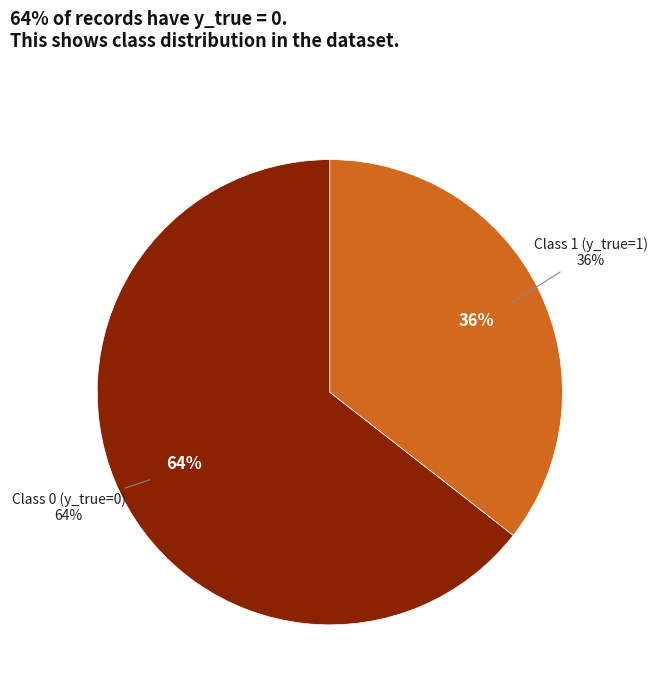

The y_true = 0 slice represents 74% of the pie. True or false?

False